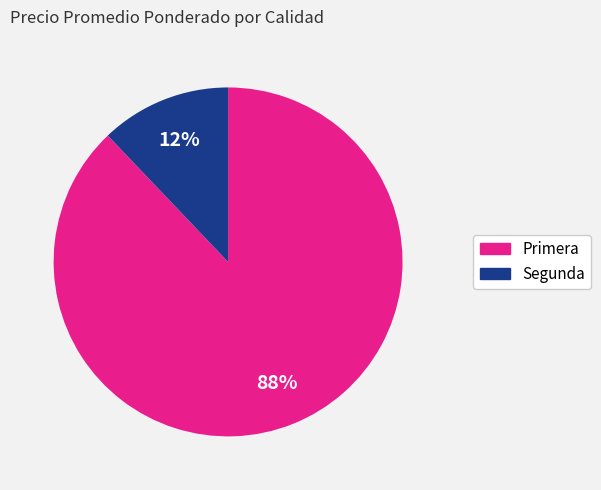

What is the smallest slice in the pie chart?

Segunda